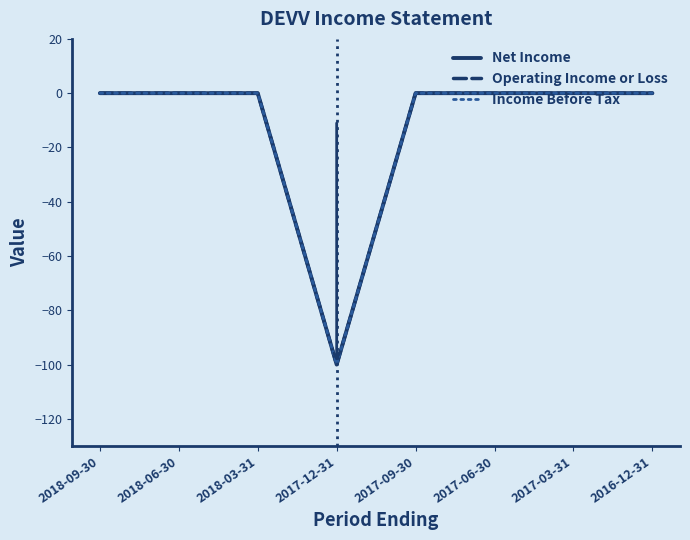

True or false: Net Income has a value of -47 at 2017-06-30.

False